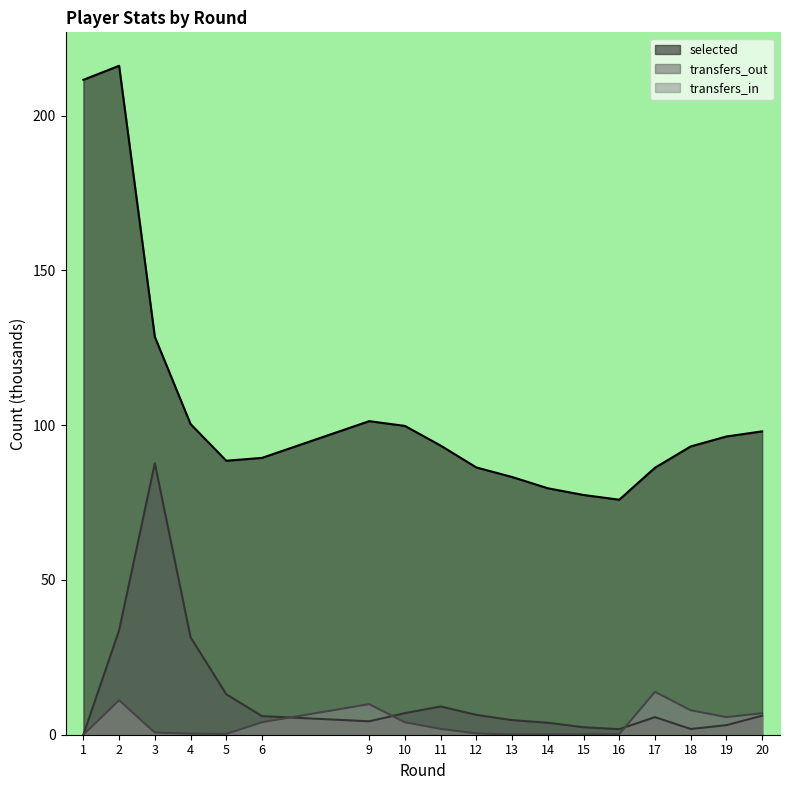

What is the approximate value of selected at 16?

75.9